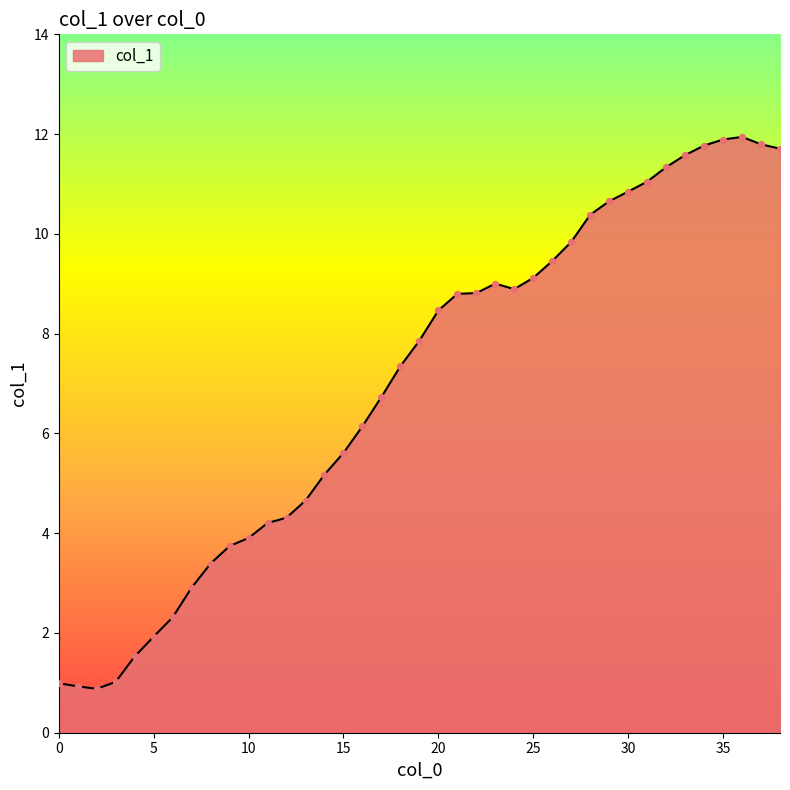

What is the minimum value shown in the chart?

0.9